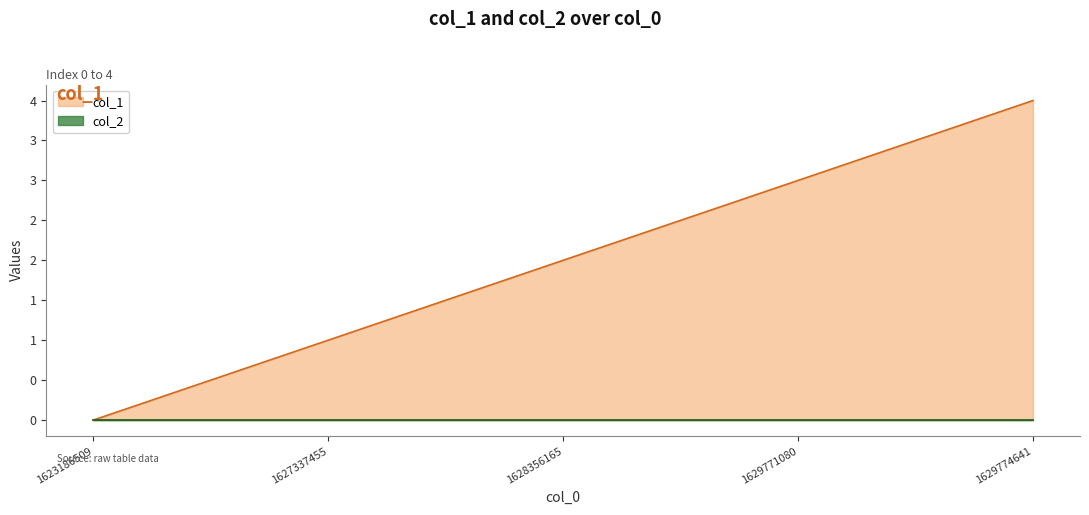

True or false: the data shows 3 at 1629771080.

True